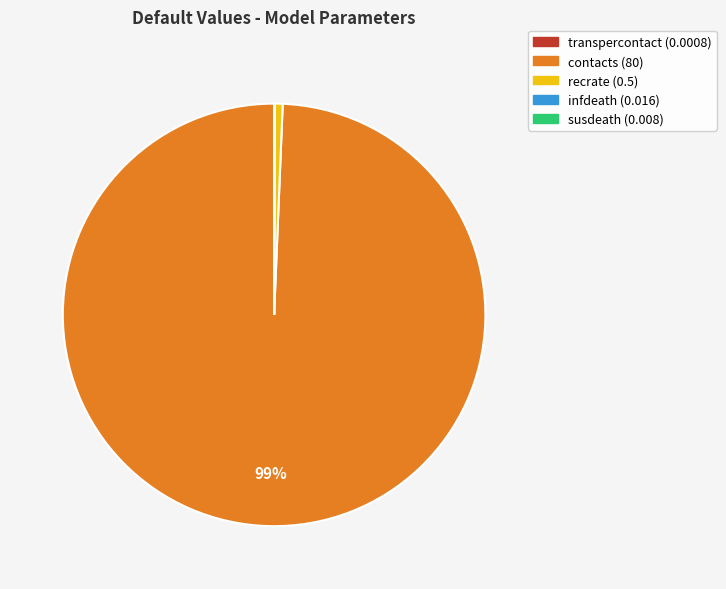

To the nearest percent, what is the difference between the largest and smallest slice percentages?

99%